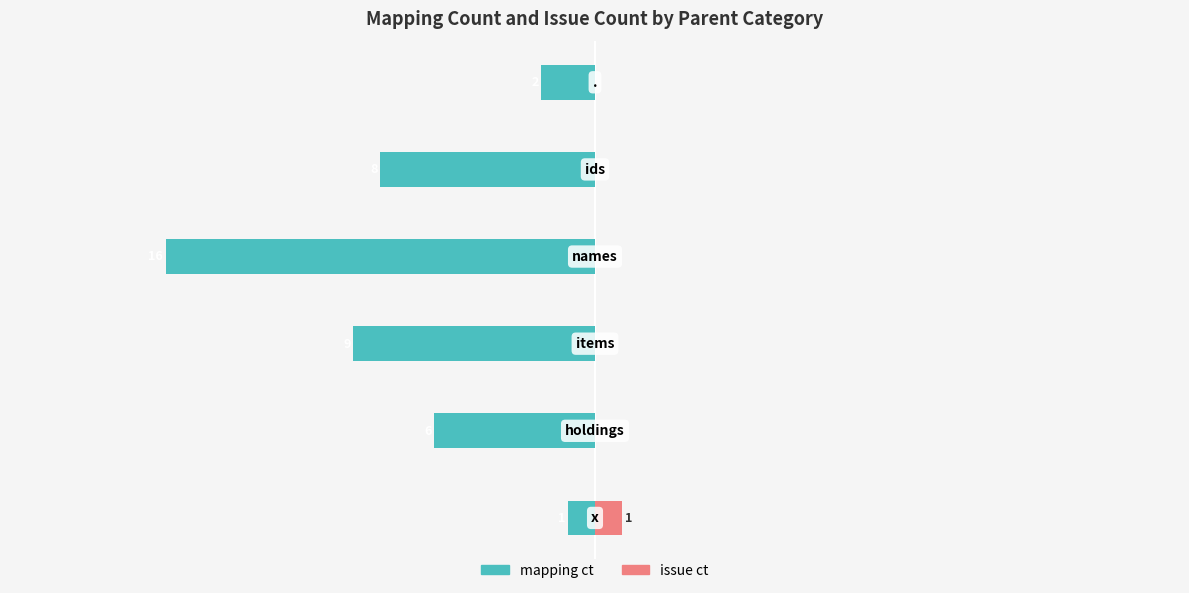

True or false: mapping ct has a value of -3 at 5.

False